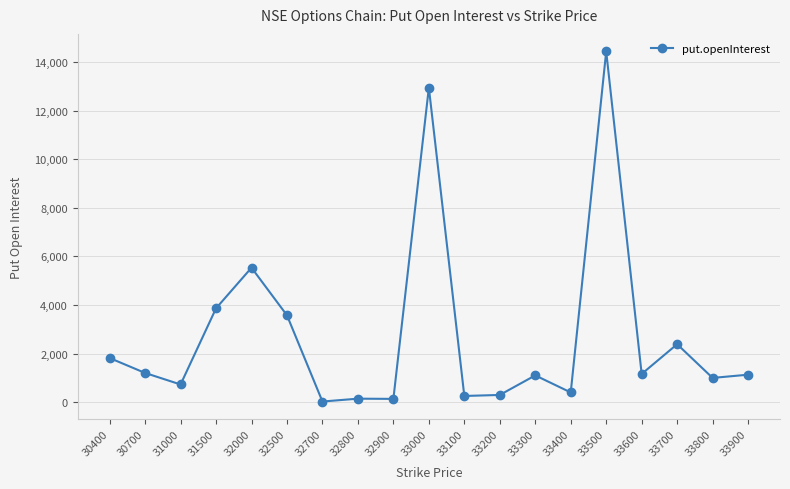

What is the difference between the second highest and second lowest values?

12810